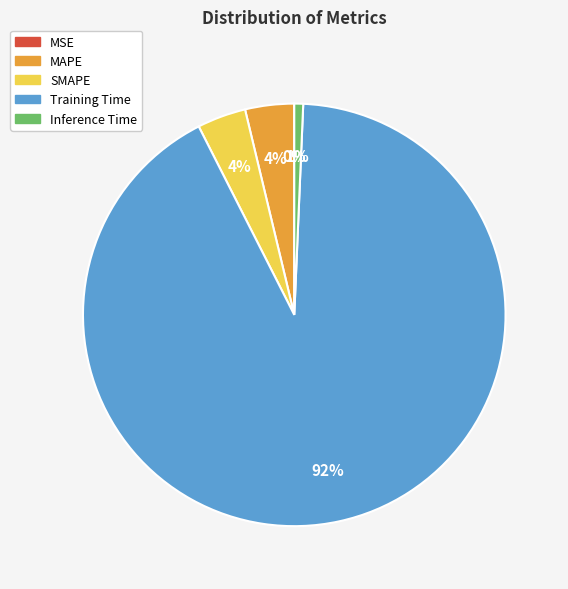

Which slice is the largest?

Training Time